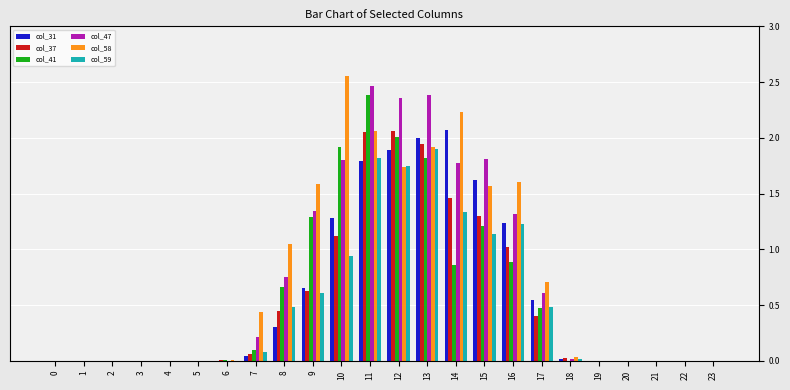

The col_37 series shows 1.9 at 13. True or false?

True